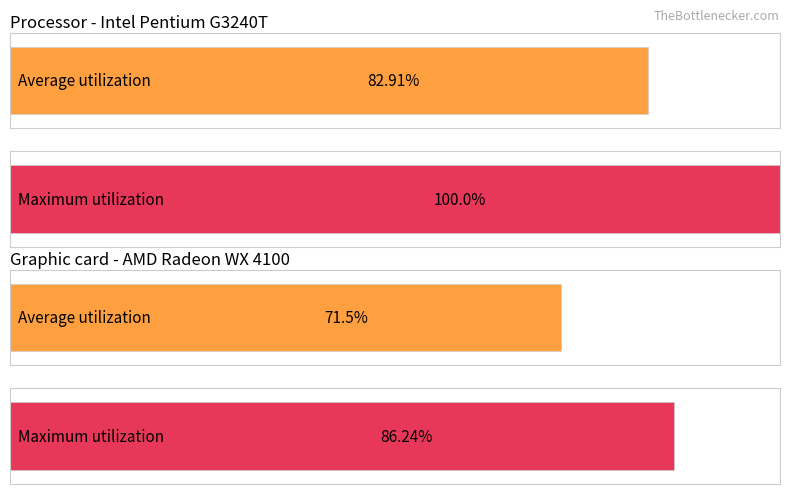

The chart shows a value of -1 at 11. True or false?

False